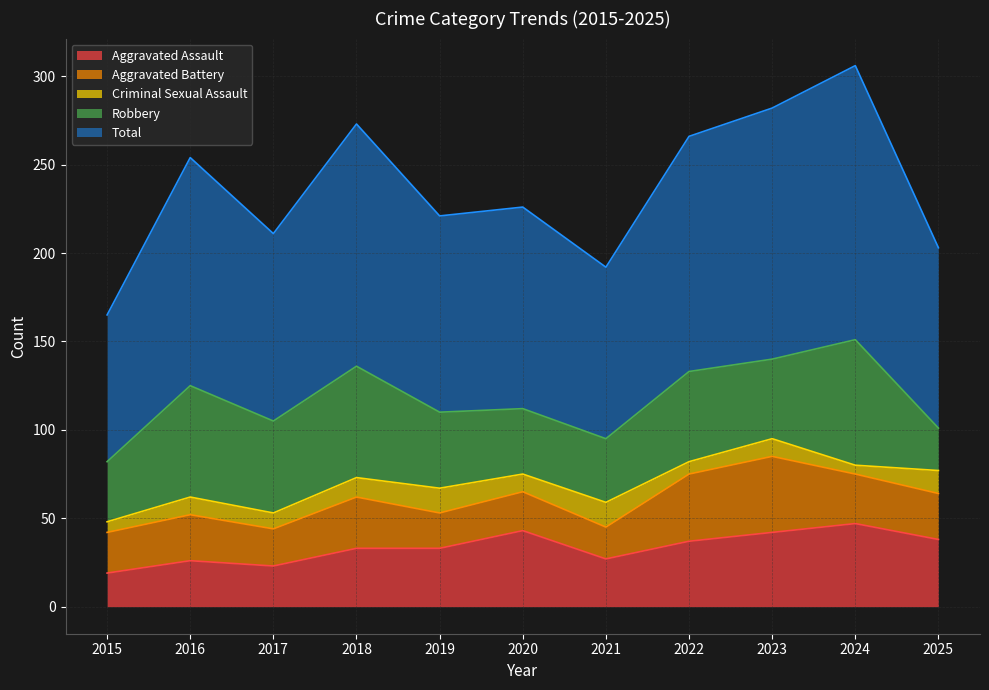

How many data points in Criminal Sexual Assault are above 10?

4